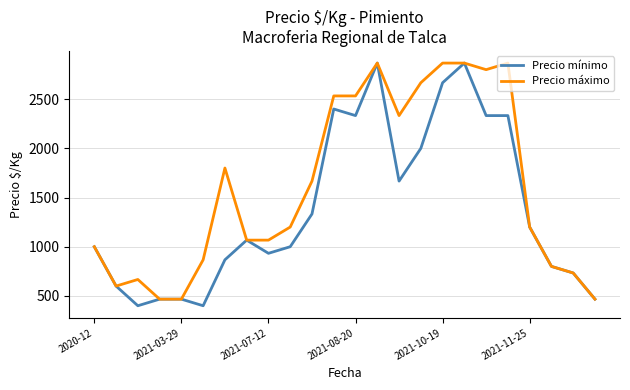

Rank the series by their average value, from lowest to highest.

Precio mínimo, Precio máximo